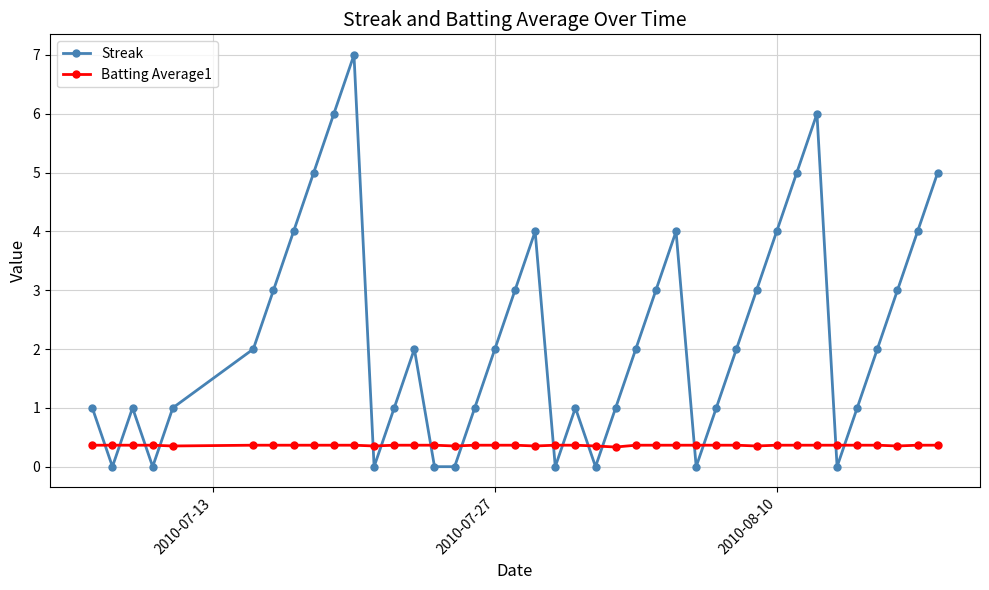

List the series in order of their peak value, highest first.

Streak, Batting Average1